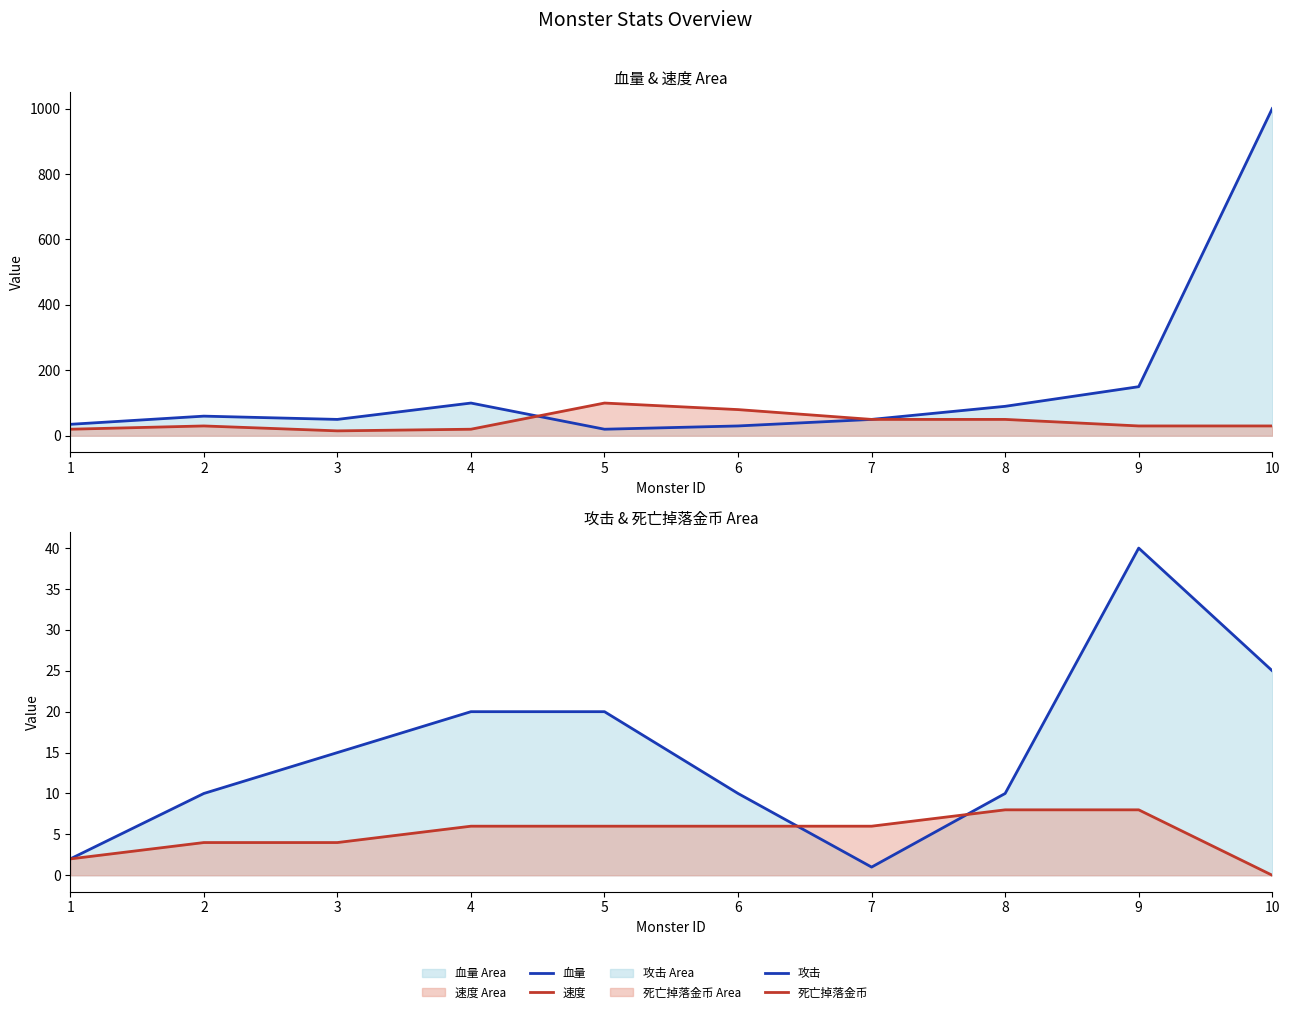

What is the average value of the 攻击 series?

15